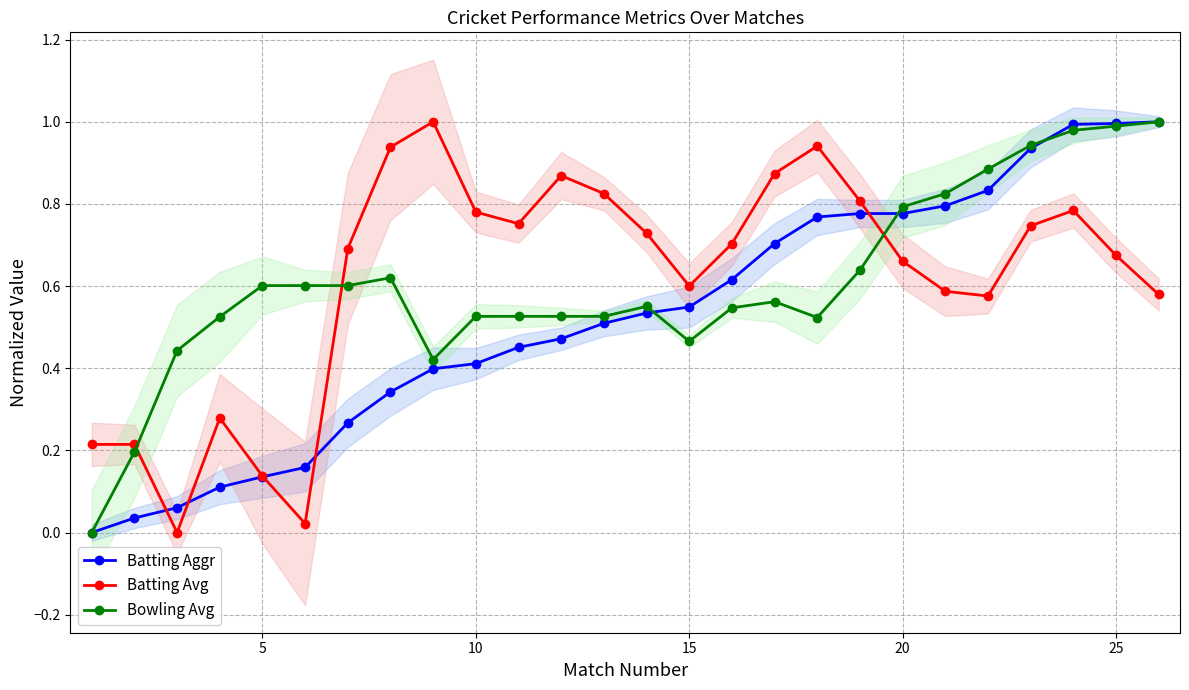

How many intersections are there between Bowling Avg and Batting Avg?

3